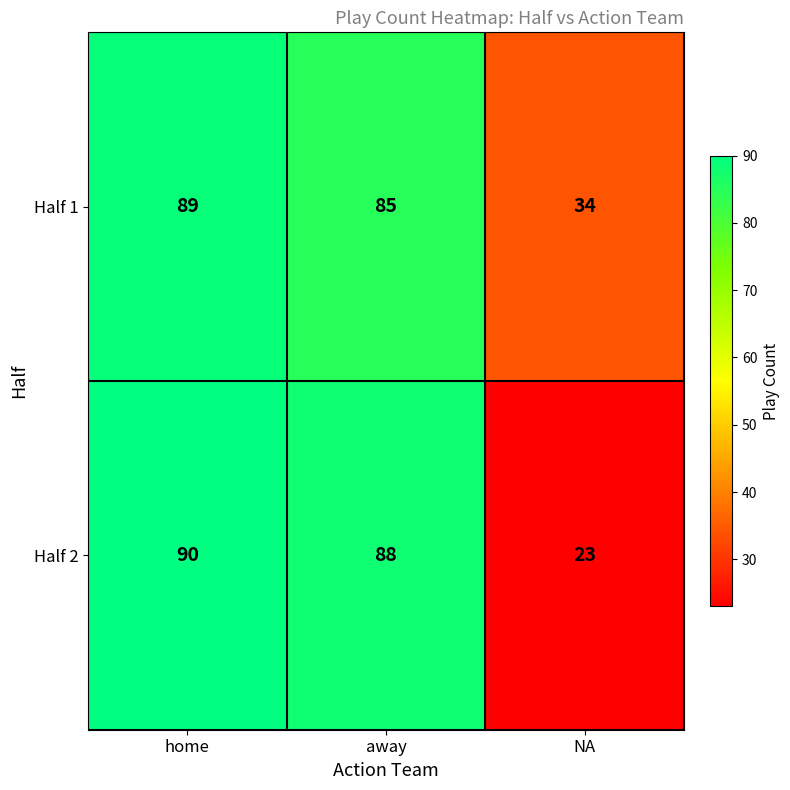

Reading left to right, extract all data points from this chart.

Half 1: home=89	away=85	NA=34
Half 2: home=90	away=88	NA=23